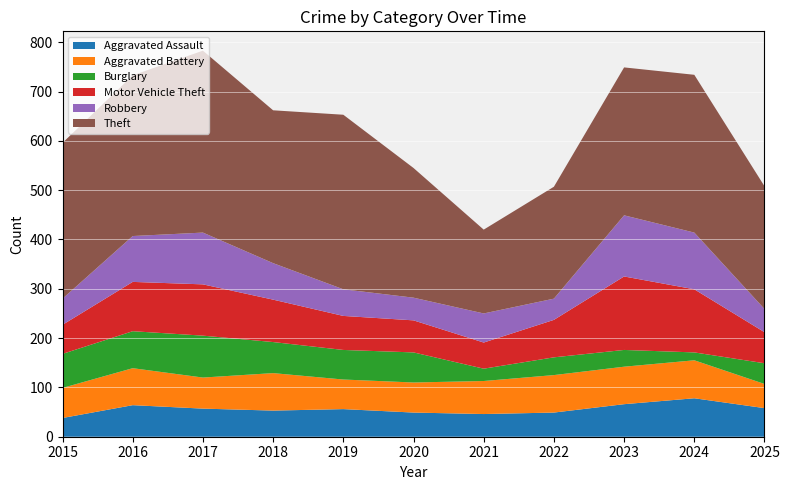

Between 2025 and 2016, which is larger?

2016